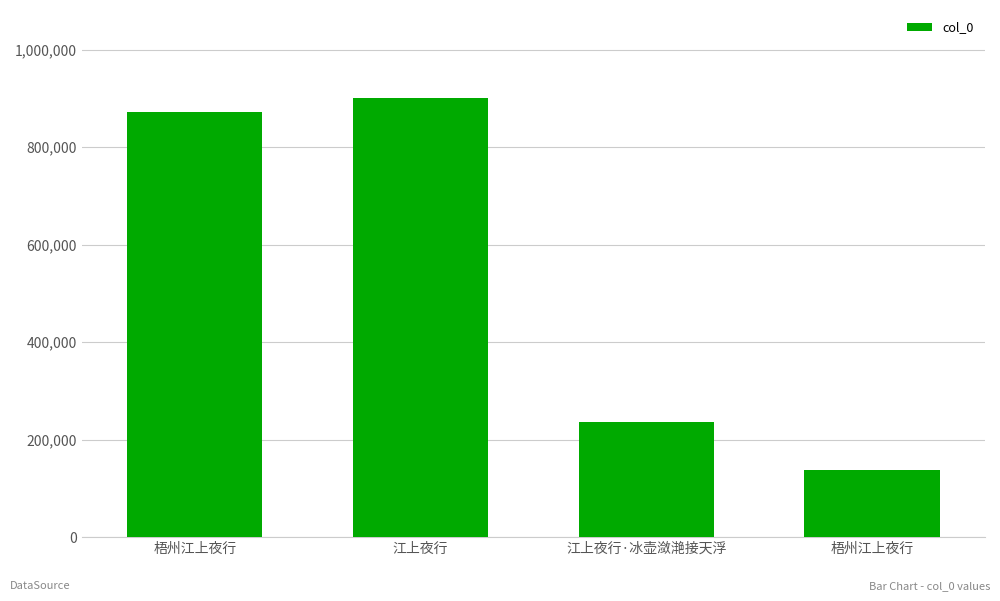

What is the minimum value shown in the chart?

136734